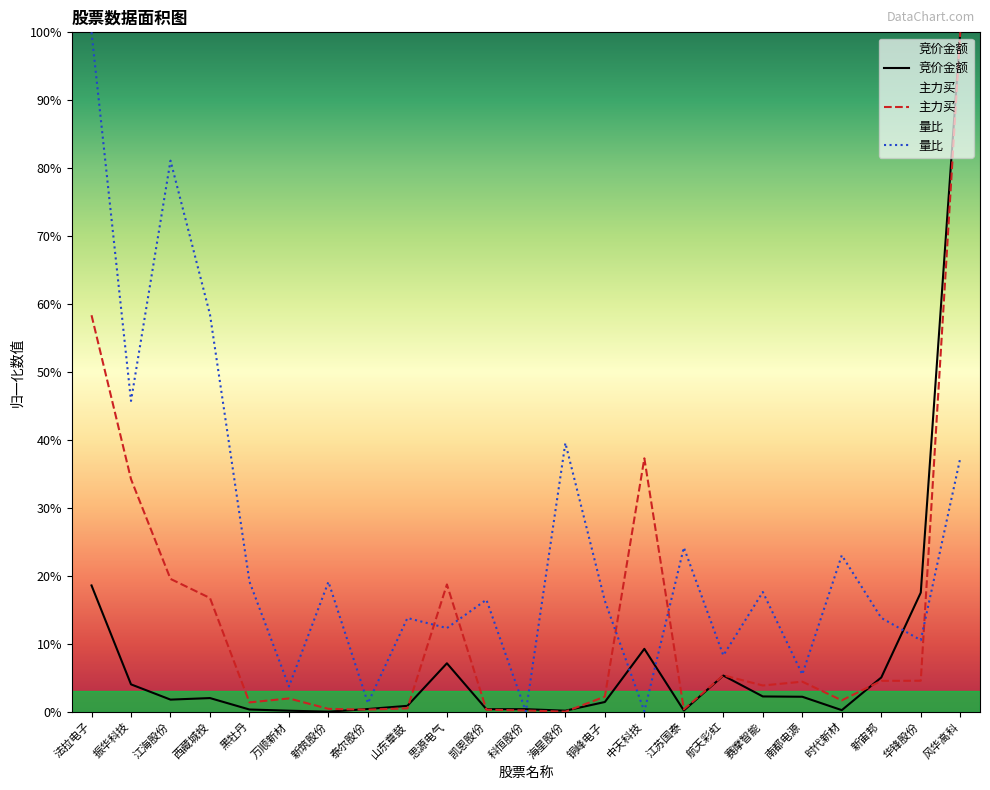

In 量比, how many points are higher than both neighbors (excluding endpoints)?

8